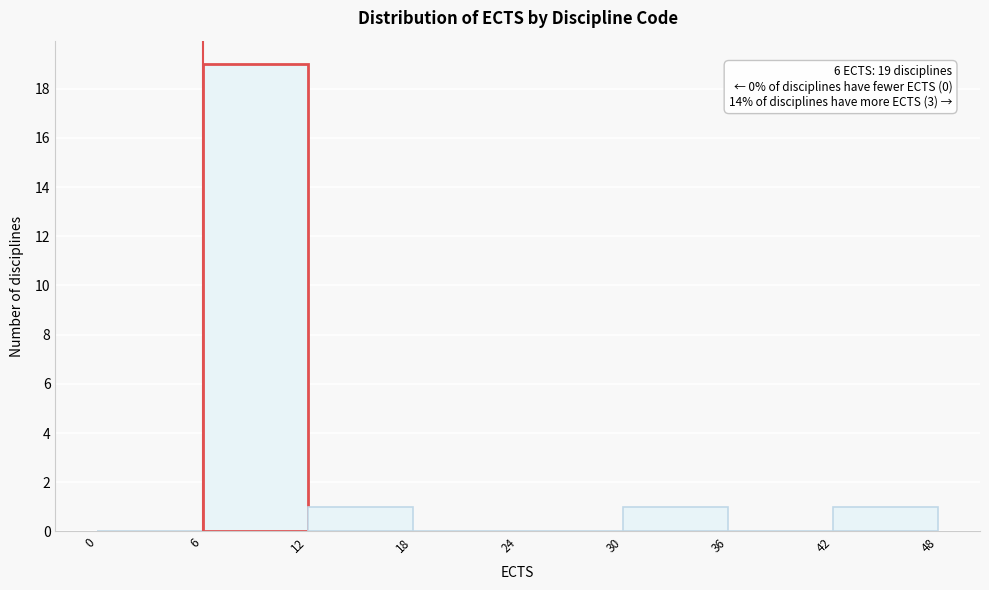

Which range on the x-axis has the tallest bar?

6 to 12